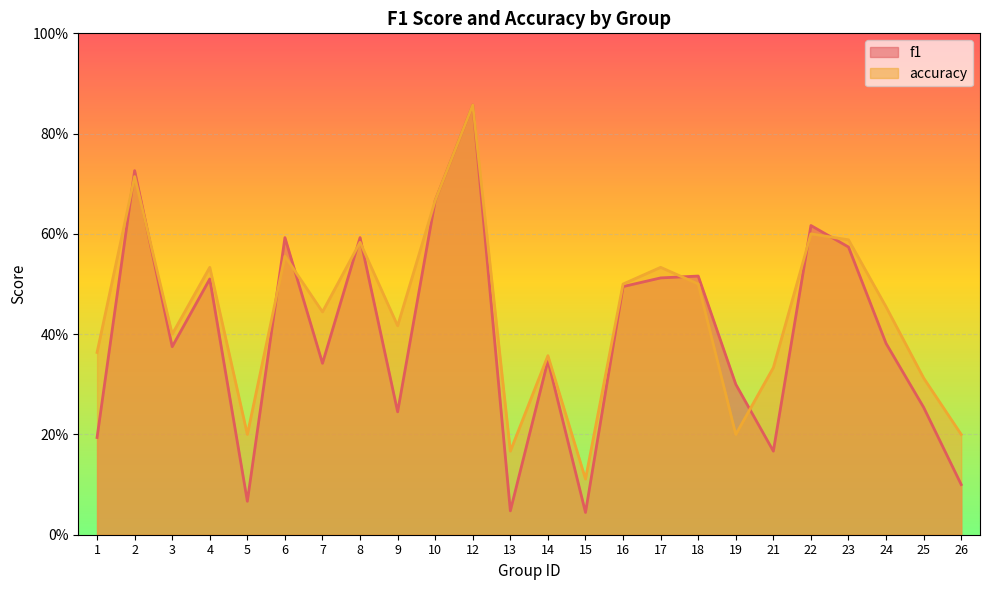

What is the difference between the highest and lowest values at 5?

0.1